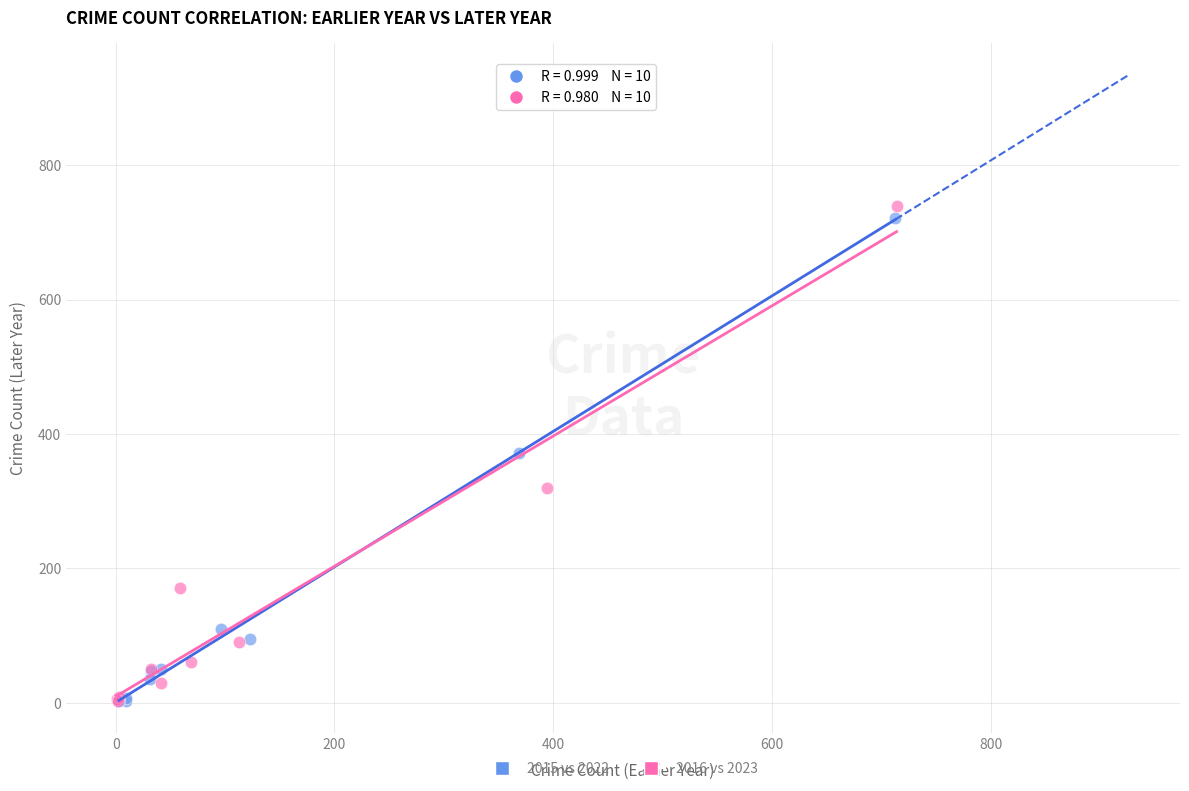

Which series has the largest Y range (max minus min)?

2016 vs 2023